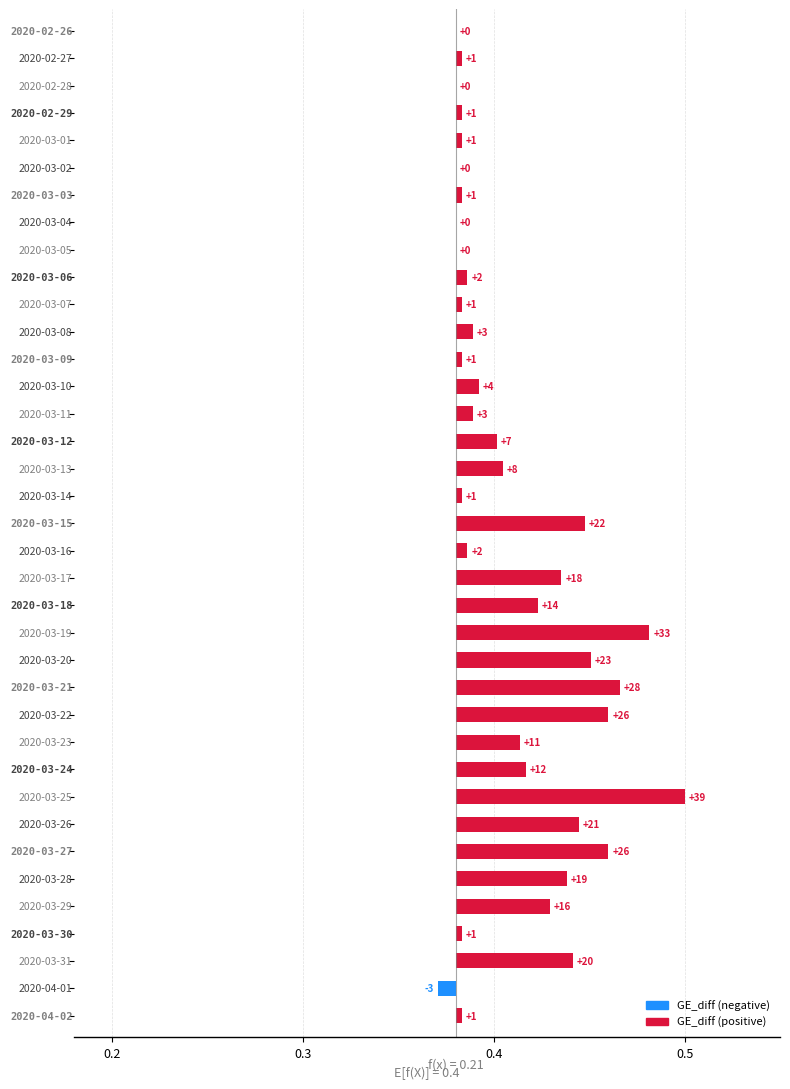

What is the change in value from 12 to 25?

+0.1